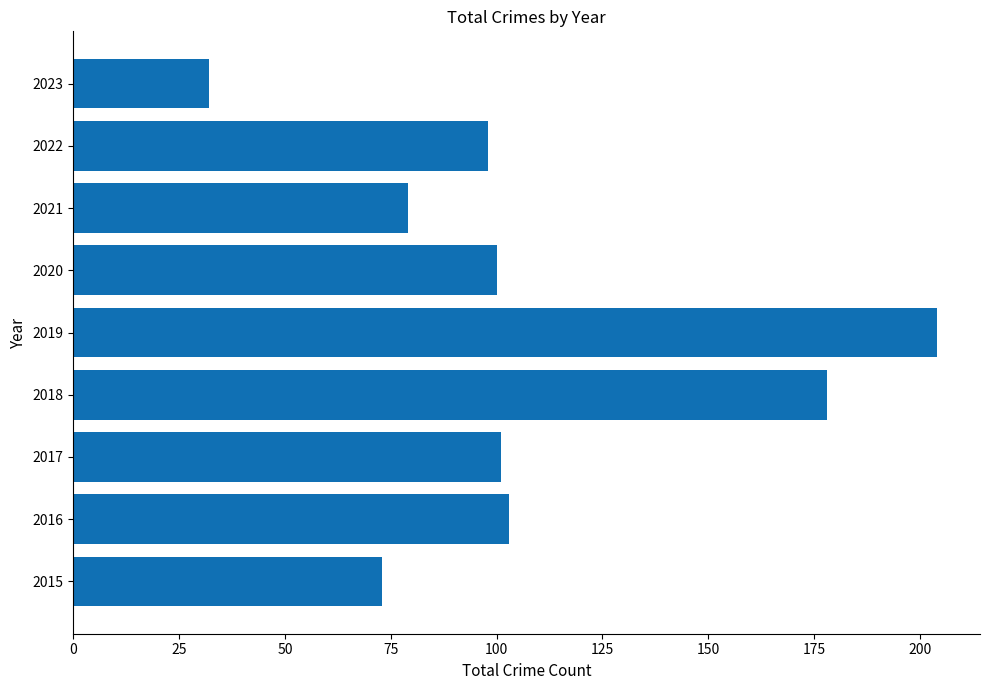

Is it true that the value at 2021 is 136?

False